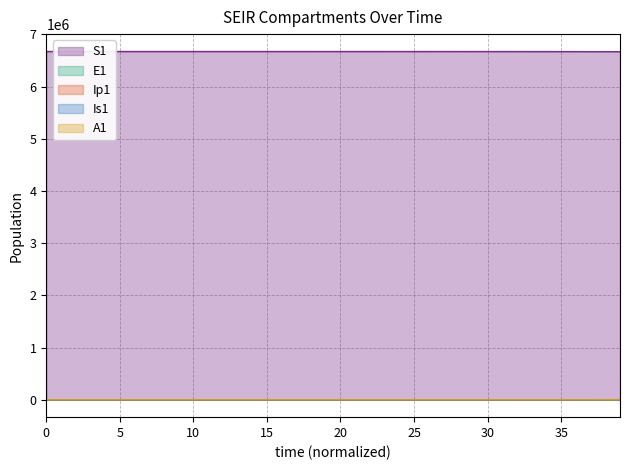

Reading right to left, what are all the values shown in this chart?

S1: 6667646.1	6668298.9	6668827.7	6669256.1	6669603.1	6669884.2	6670111.9	6670296.4	6670445.8	6670566.8	6670664.8	6670744.2	6670808.5	6670860.6	6670902.8	6670937.0	6670964.7	6670987.1	6671005.2	6671020.0	6671031.9	6671041.5	6671049.3	6671055.7	6671060.8	6671065.0	6671068.3	6671071.0	6671073.3	6671075.0	6671076.5	6671077.7	6671078.6	6671079.4	6671080.0	6671080.5	6671080.9	6671081.3	6671081.6	6671082.0
E1: 1496.2	1212.0	981.8	795.3	644.2	521.8	422.7	342.4	277.3	224.6	182.0	147.4	119.4	96.7	78.3	63.4	51.4	41.6	33.7	27.3	22.1	17.9	14.5	11.8	9.5	7.7	6.2	5.1	4.1	3.3	2.7	2.2	1.8	1.4	1.1	0.9	0.7	0.5	0.3	0.0
Ip1: 233.0	188.7	152.9	123.8	100.3	81.3	65.8	53.3	43.2	35.0	28.3	22.9	18.6	15.1	12.2	9.9	8.0	6.5	5.2	4.3	3.4	2.8	2.3	1.8	1.5	1.2	1.0	0.8	0.6	0.5	0.4	0.3	0.3	0.2	0.2	0.1	0.1	0.1	0.0	0.0
Is1: 538.2	436.0	353.1	286.1	231.7	187.7	152.0	123.1	99.7	80.8	65.4	53.0	42.9	34.8	28.2	22.8	18.5	15.0	12.1	9.8	8.0	6.5	5.2	4.2	3.4	2.8	2.3	1.9	1.5	1.3	1.0	0.9	0.8	0.7	0.6	0.6	0.6	0.7	0.8	1.0
A1: 292.8	237.1	192.1	155.6	126.0	102.1	82.7	67.0	54.3	43.9	35.6	28.8	23.4	18.9	15.3	12.4	10.1	8.1	6.6	5.3	4.3	3.5	2.8	2.3	1.9	1.5	1.2	1.0	0.8	0.6	0.5	0.4	0.3	0.2	0.2	0.1	0.1	0.0	0.0	0.0